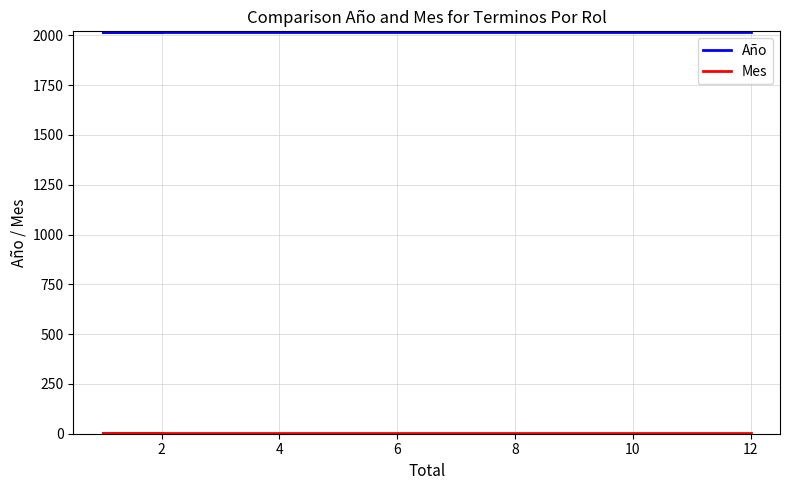

True or false: Año and Mes intersect in this chart.

False